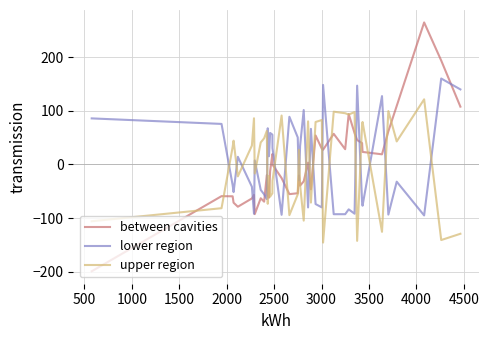

After their last crossing, which series has the higher values: lower region or upper region?

lower region